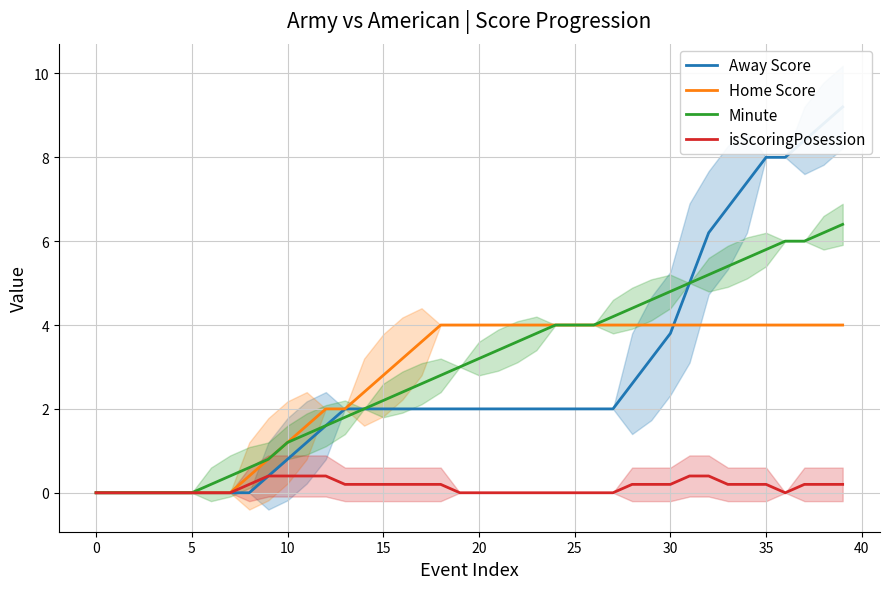

The Home Score series shows 1.2 at 10. True or false?

True